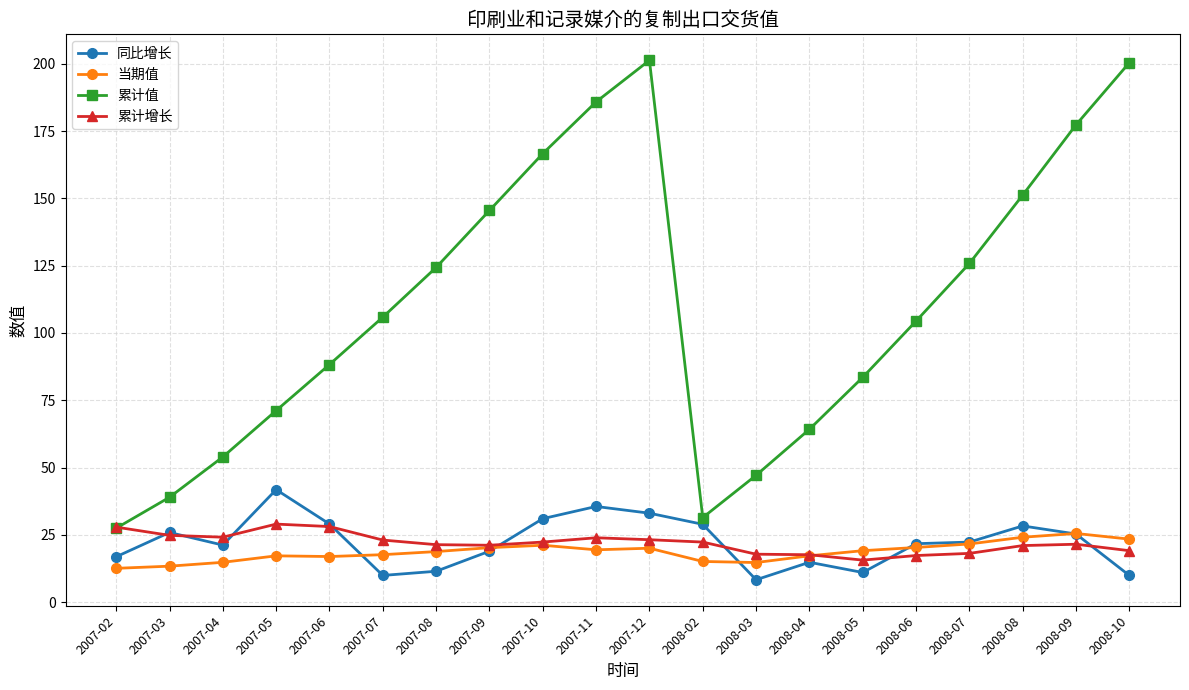

What is the minimum value shown in the chart?

8.3